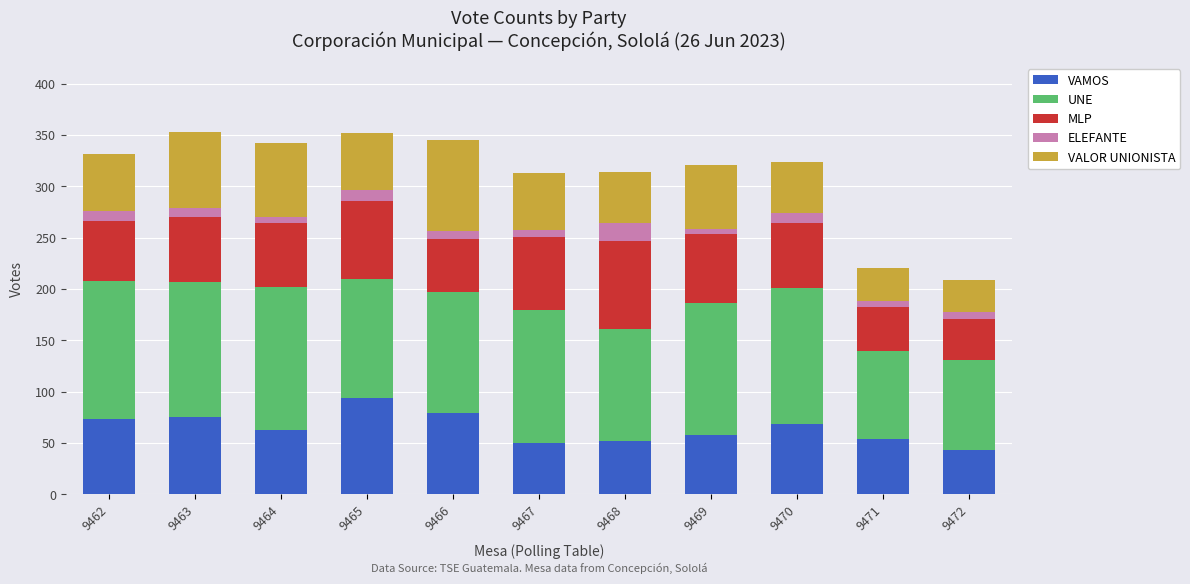

True or false: VAMOS has a value of 83 at 9471.

False